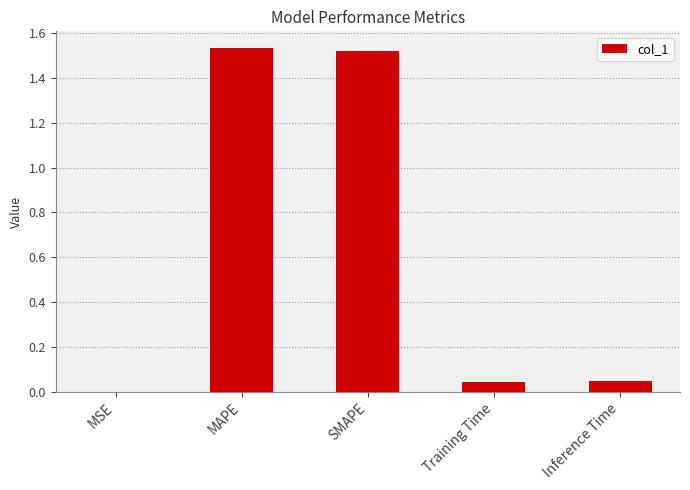

What is the sum of all values?

3.1